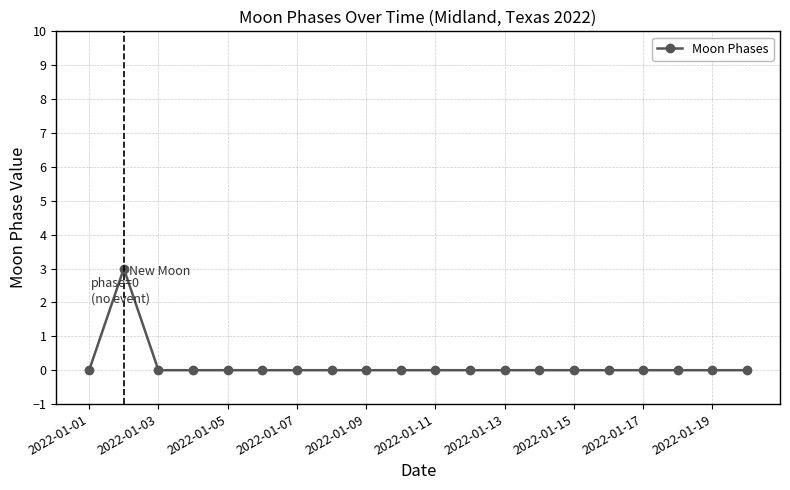

Reading right to left, what are all the values shown in this chart?

0	0	0	0	0	0	0	0	0	0	0	0	0	0	0	0	0	0	3	0